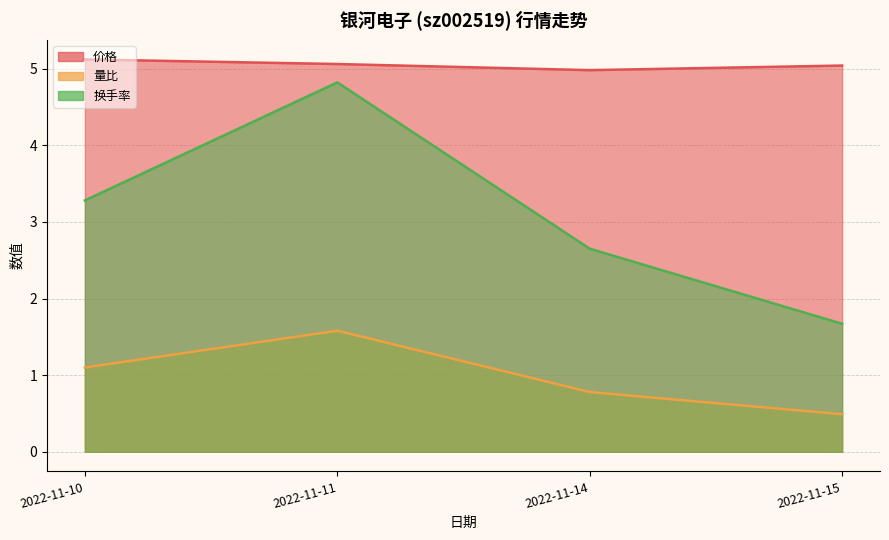

At which label is 量比 closest to 5?

2022-11-14